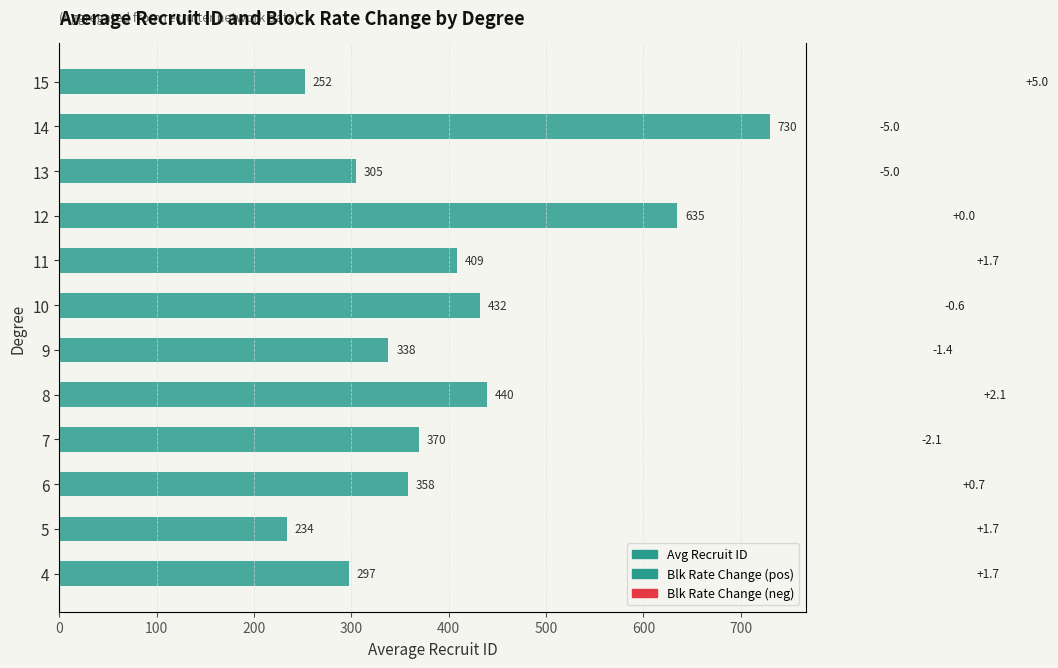

Count the number of values greater than 369.

6